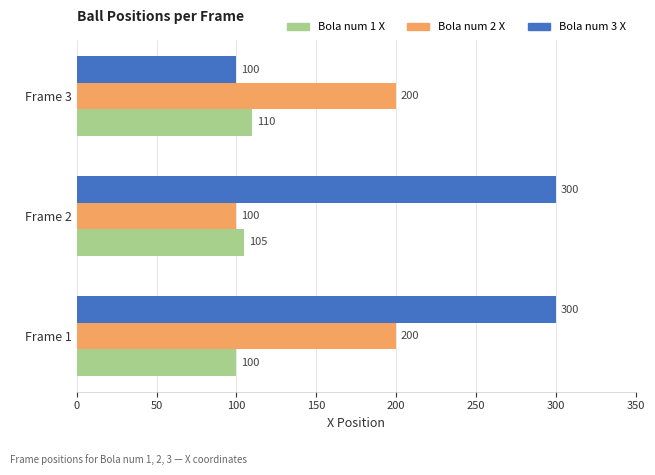

Which series has the widest spread of values?

Bola num 3 X